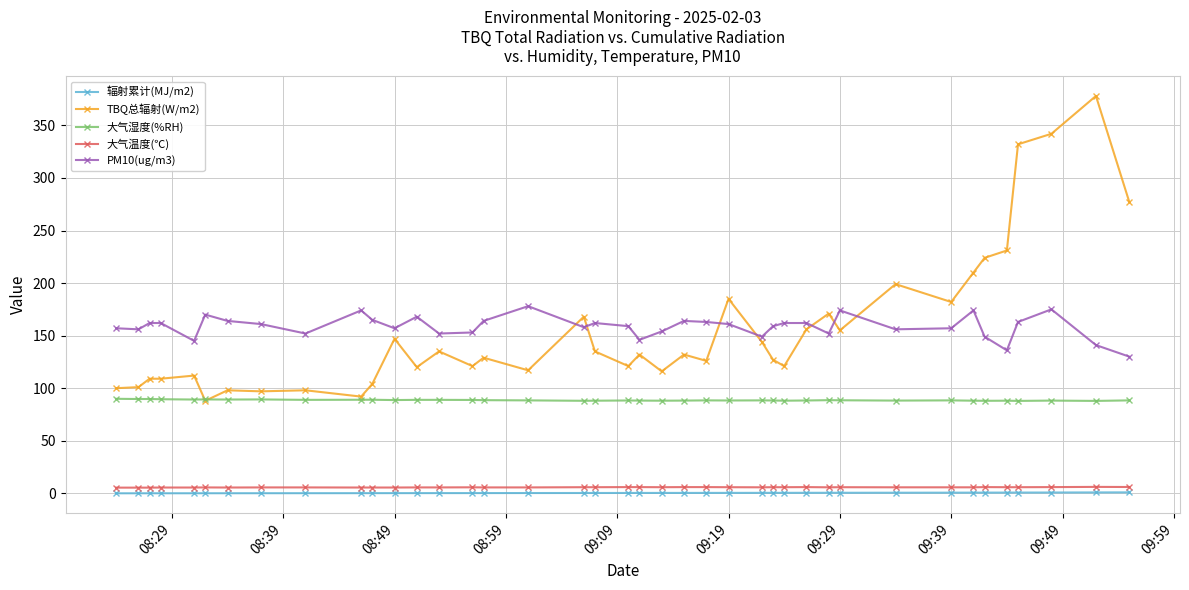

What are all the series names shown in the legend?

辐射累计(MJ/m2), TBQ总辐射(W/m2), 大气湿度(%RH), 大气温度(℃), PM10(ug/m3)